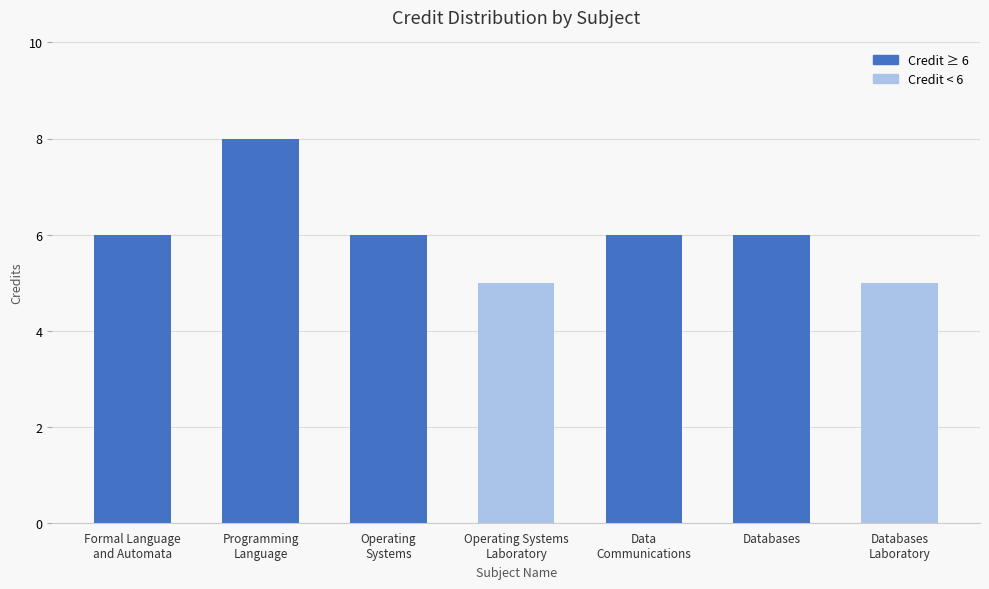

What is the sum of the values at Programming
Language and Operating Systems
Laboratory?

13